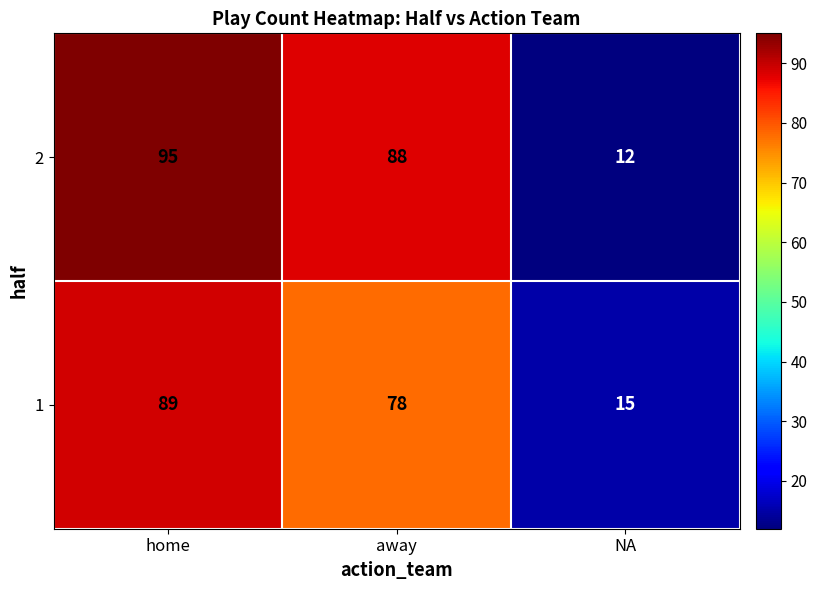

Reading left to right, list all the values displayed in this chart.

2: home=95	away=88	NA=12
1: home=89	away=78	NA=15